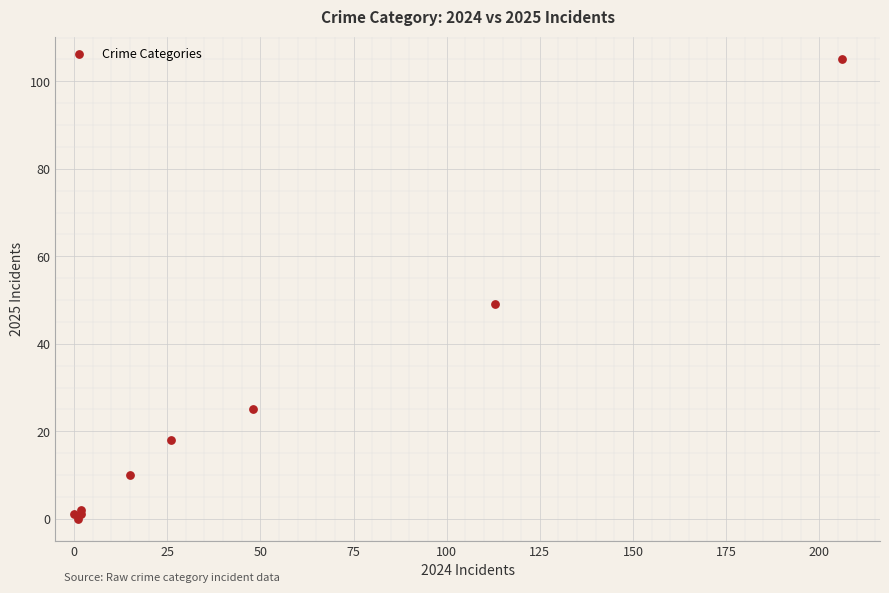

What Y value in the scatter plot is closest to 52?

49